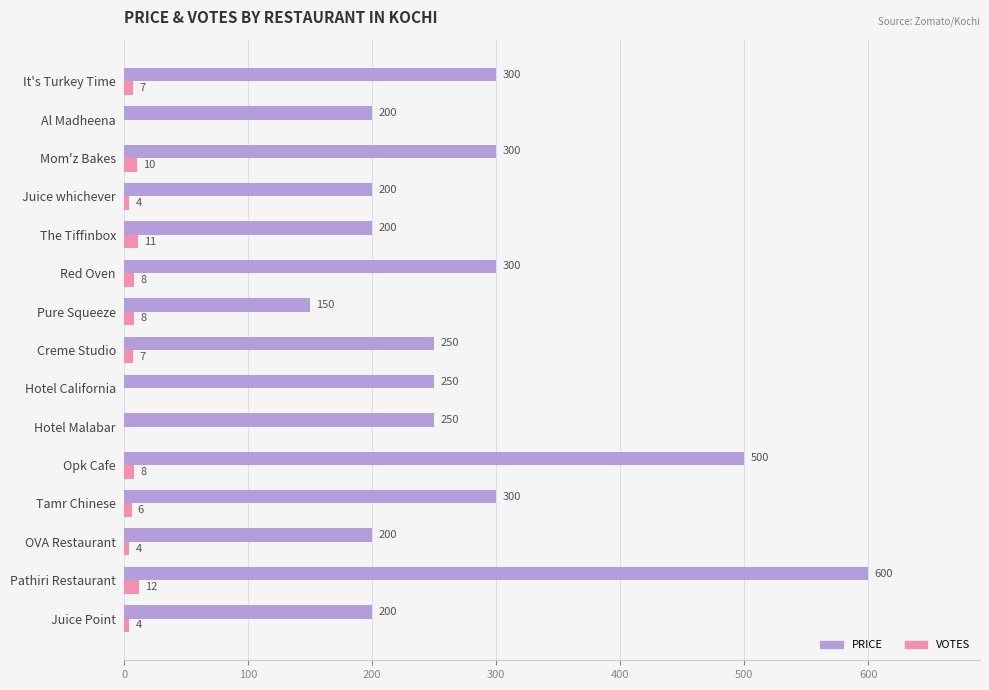

Which series changed the most between Hotel California and Creme Studio?

VOTES